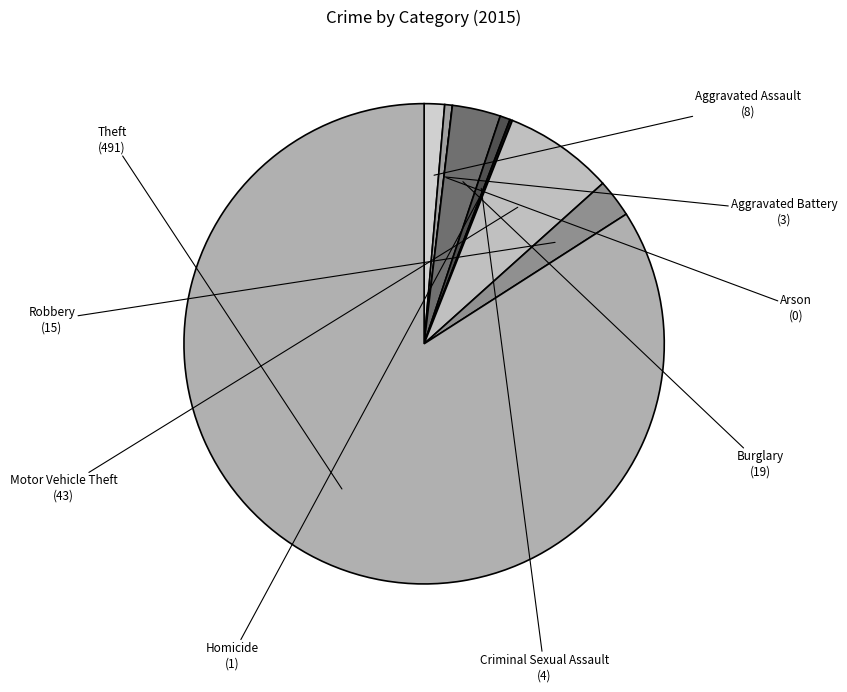

Does Theft account for over 50% of the chart?

Yes